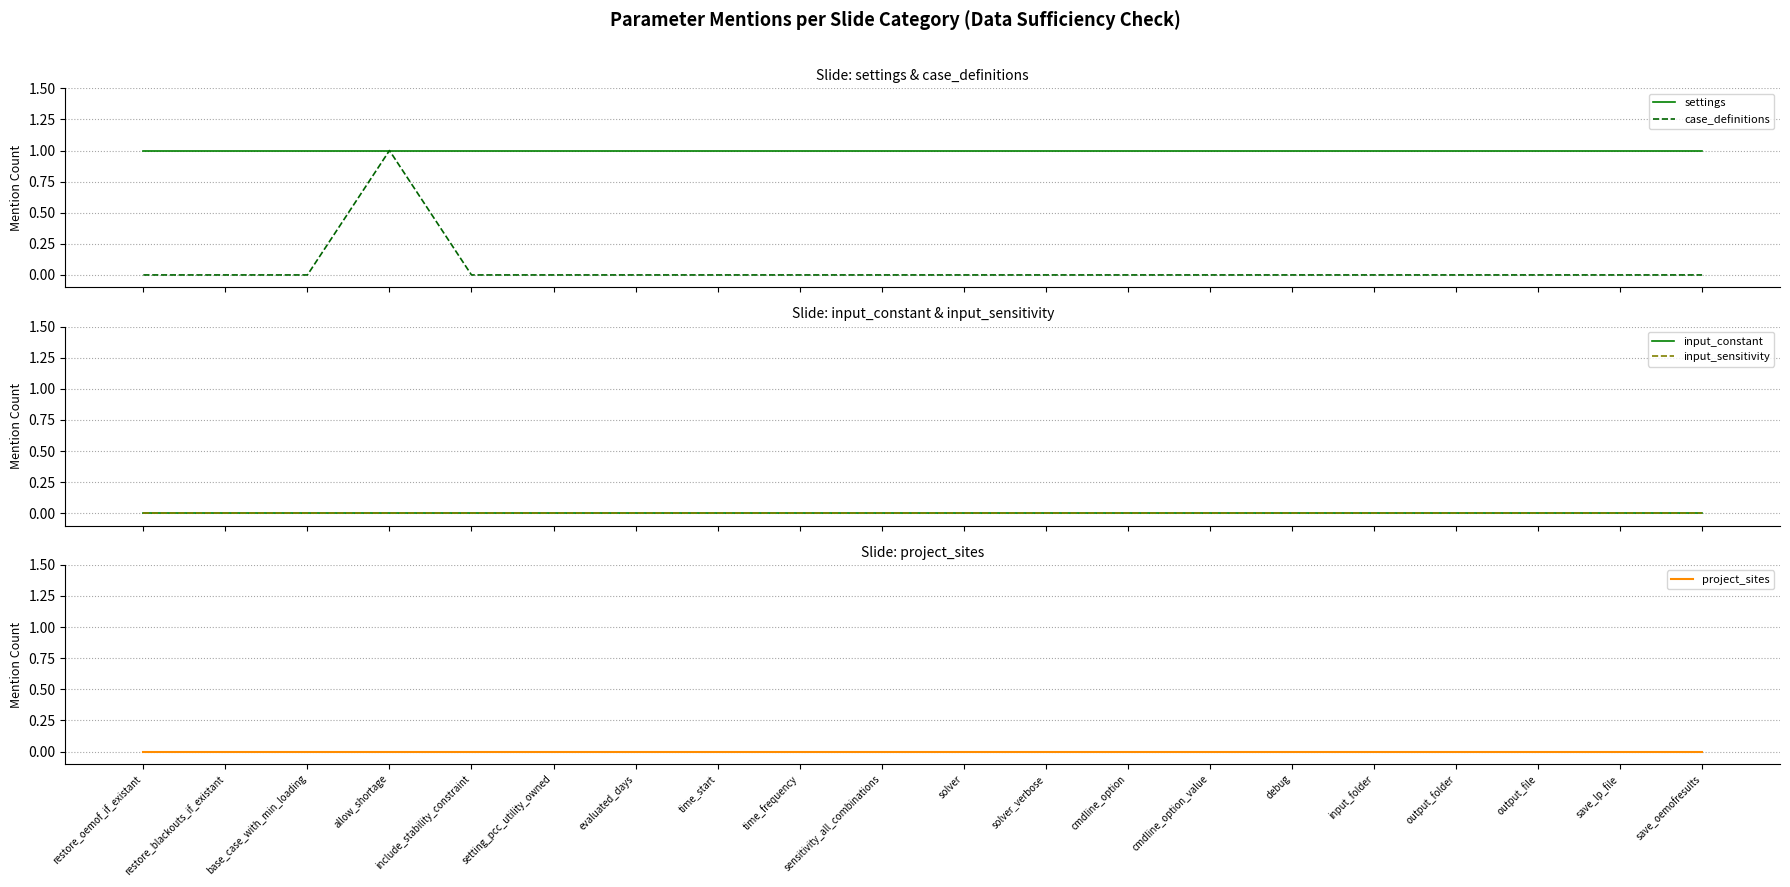

True or false: settings has more than 2 points higher than both neighbors.

False